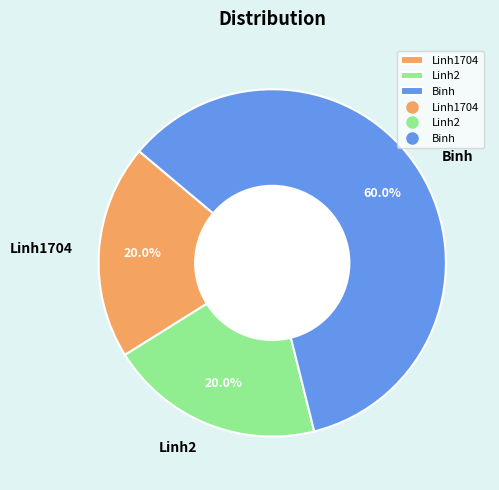

What portion of the pie excludes Linh2?

80.0%